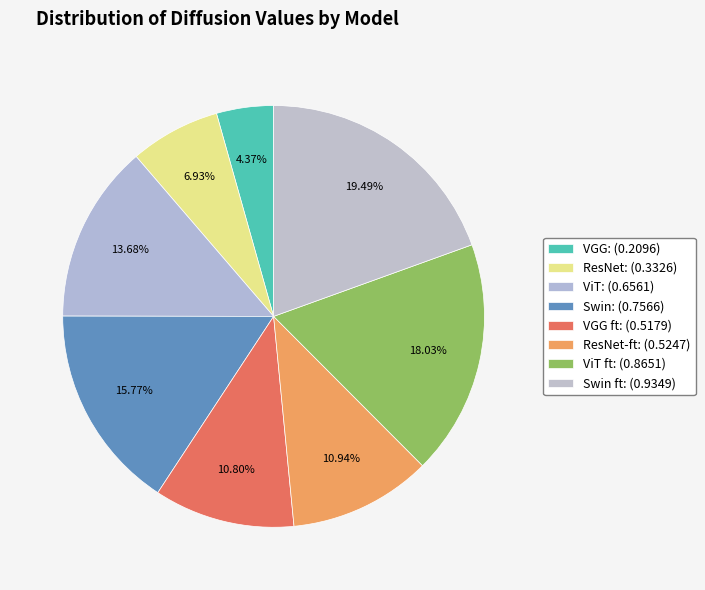

Count the number of slices in the pie.

8